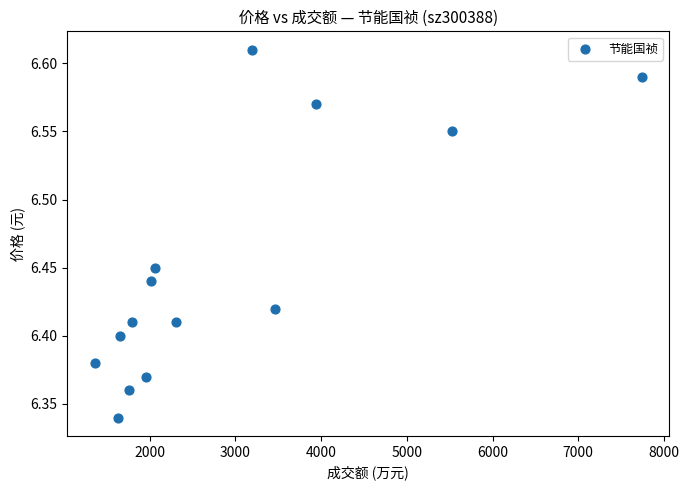

What is the range of Y values (max minus min)?

0.3